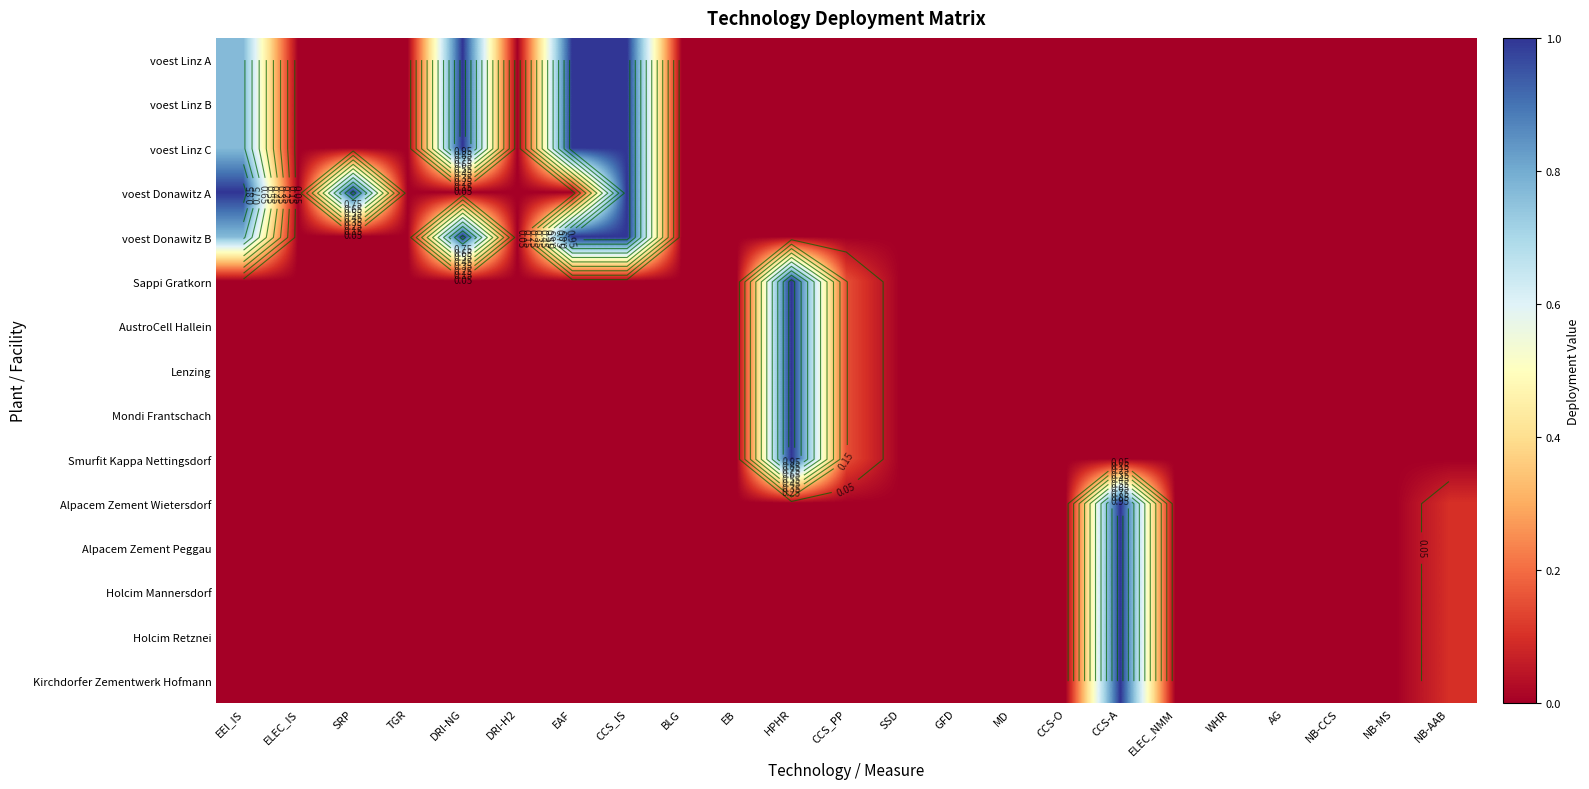

Which category has the lowest value across all series?

ELEC_IS